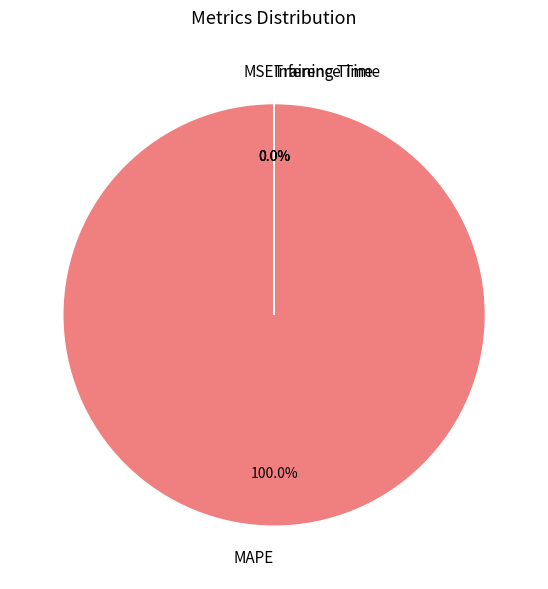

What is the majority slice?

MAPE